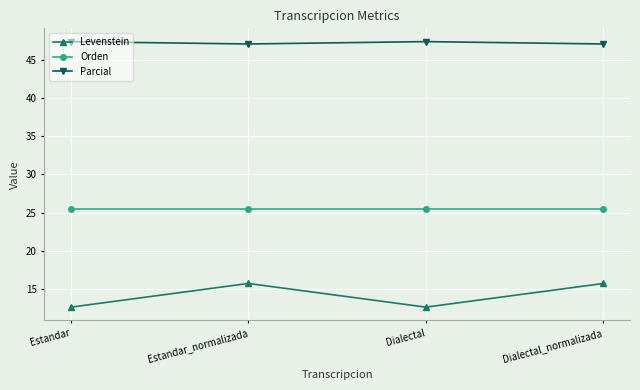

Reading left to right, list all the values displayed in this chart.

Levenstein: 12.6	15.7	12.6	15.7
Orden: 25.5	25.5	25.5	25.5
Parcial: 47.4	47.1	47.4	47.1